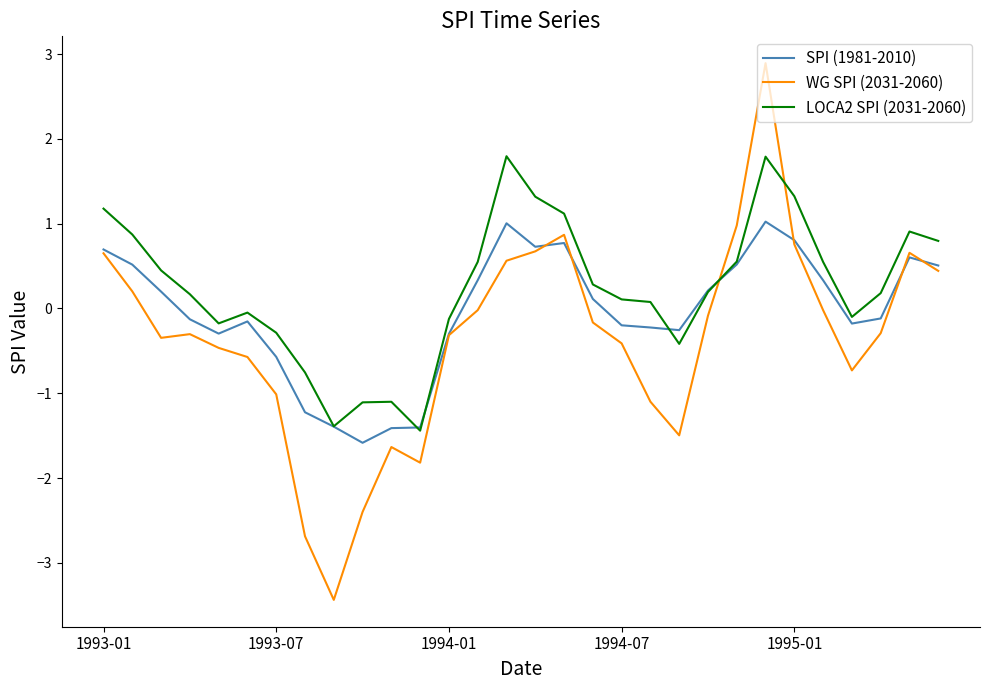

What is the minimum value shown in the chart?

-3.4